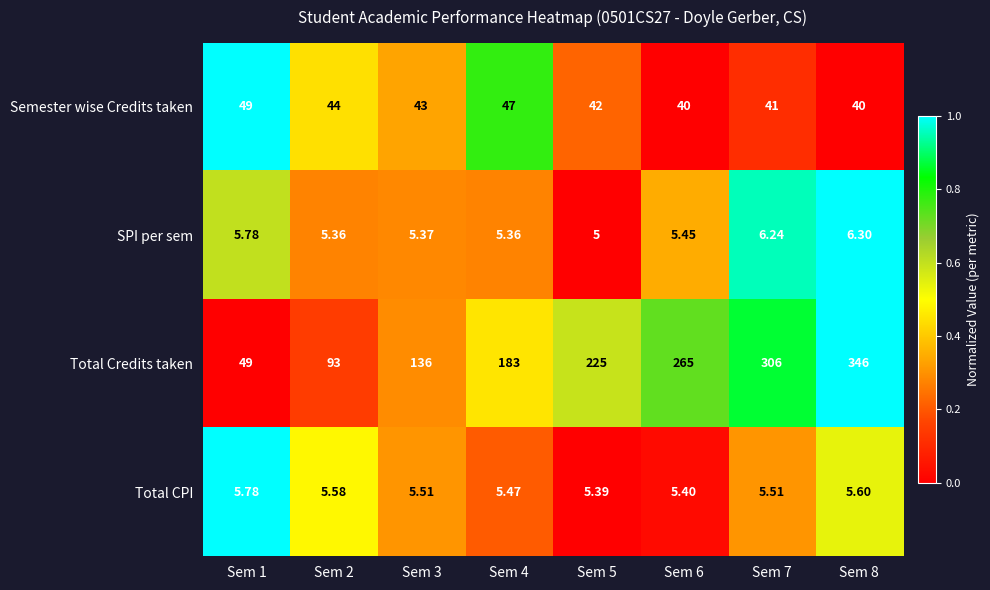

Between Sem 4 and Sem 8, which series saw the biggest shift?

Total Credits taken